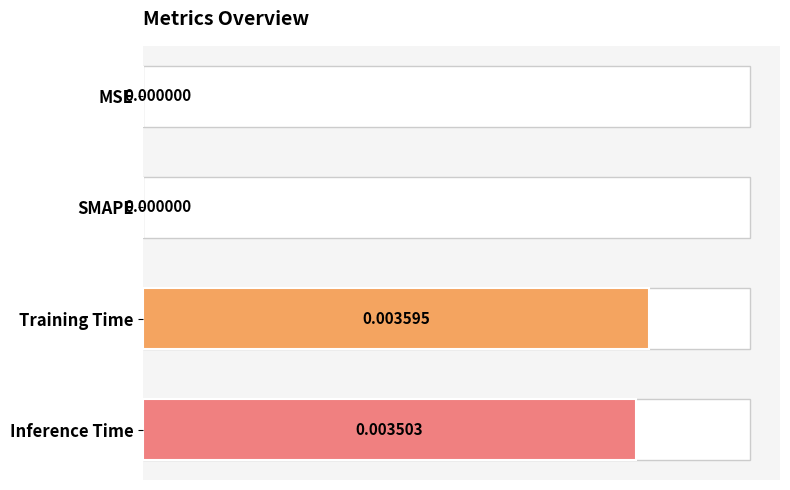

How many categories are shown in the chart?

4